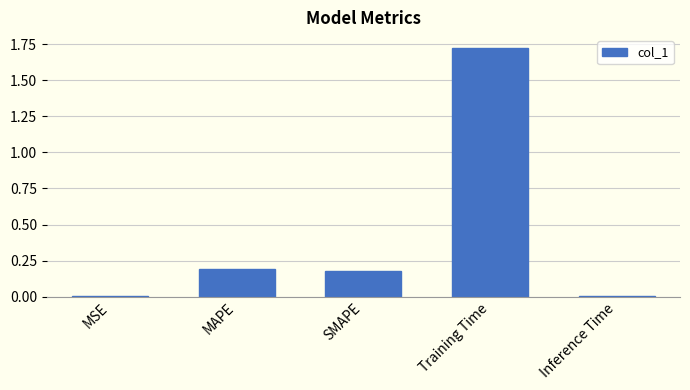

The chart shows a value of 0.2 at MAPE. True or false?

True